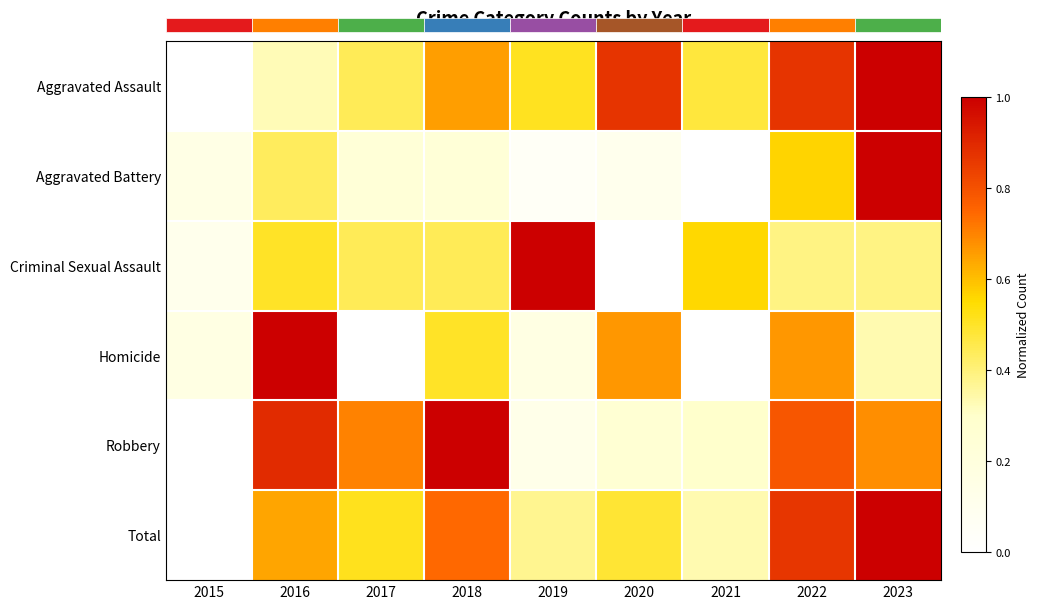

Is it true that Aggravated Battery equals 0.0 at 2019?

False